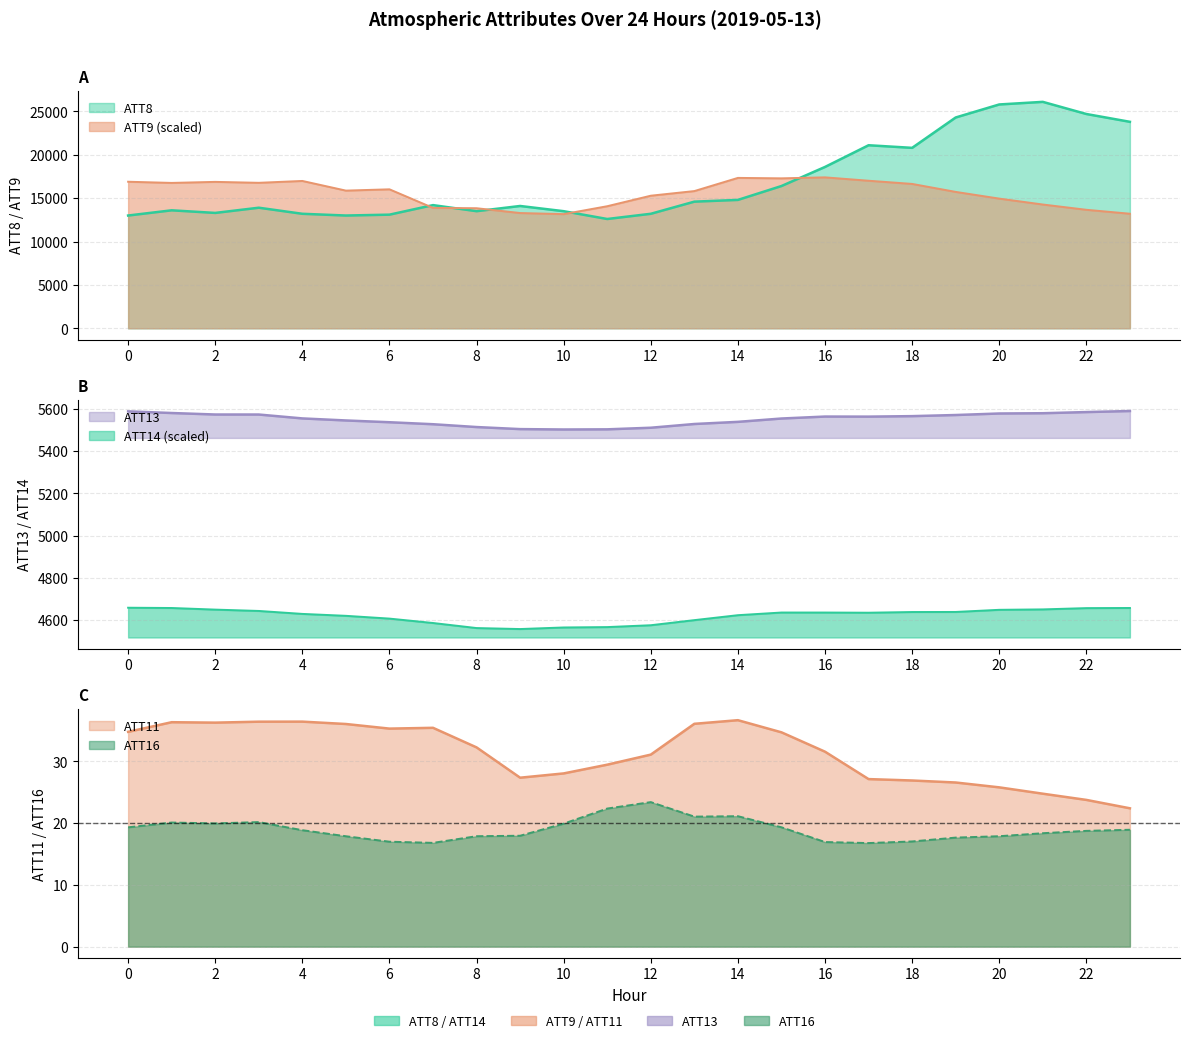

Reading left to right, transcribe all the data shown in this chart.

ATT8: 13000.0	13600.0	13300.0	13900.0	13200.0	13000.0	13100.0	14200.0	13500.0	14100.0	13500.0	12600.0	13200.0	14600.0	14800.0	16400.0	18600.0	21100.0	20800.0	24300.0	25800.0	26100.0	24700.0	23800.0
ATT9: 16894.4	16759.2	16879.0	16771.1	16985.3	15872.3	16021.2	13879.7	13842.0	13288.1	13161.5	14073.5	15284.6	15818.8	17337.4	17286.0	17400.0	17009.9	16643.3	15723.5	14949.6	14269.7	13661.6	13207.6
ATT11: 34.8	36.4	36.3	36.4	36.4	36.1	35.3	35.4	32.3	27.4	28.1	29.5	31.1	36.1	36.7	34.7	31.6	27.1	26.9	26.6	25.8	24.8	23.8	22.4
ATT13: 5588.3	5580.5	5573.5	5573.4	5555.0	5545.3	5536.9	5527.4	5514.1	5504.3	5502.5	5503.2	5510.8	5528.5	5538.7	5554.5	5563.7	5563.4	5565.7	5571.0	5578.3	5579.5	5585.0	5590.0
ATT14: 4658.3	4657.0	4649.4	4643.0	4629.0	4619.9	4606.8	4586.0	4562.0	4557.3	4564.8	4566.6	4575.4	4599.5	4623.0	4635.5	4635.5	4634.7	4638.0	4638.3	4648.4	4650.4	4656.4	4657.1
ATT16: 19.3	20.1	20.0	20.2	18.9	17.9	17.0	16.8	17.9	18.0	19.9	22.4	23.4	21.1	21.1	19.3	16.9	16.8	17.0	17.7	17.9	18.4	18.8	18.9